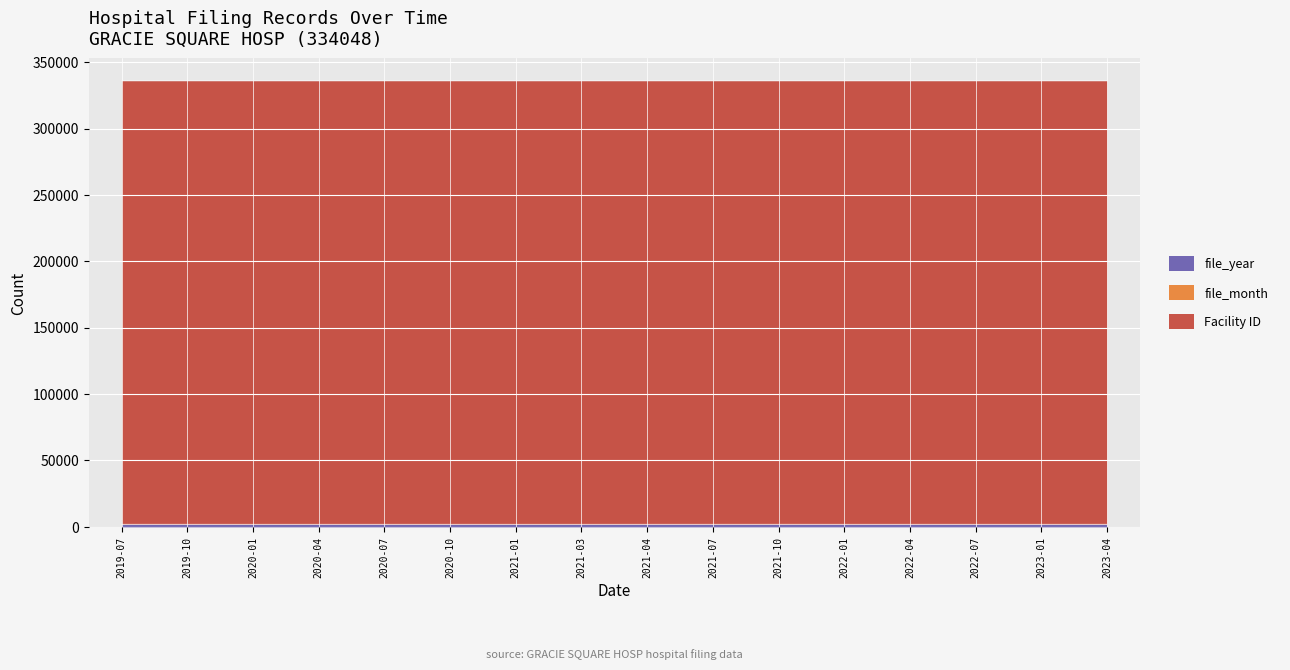

True or false: file_year and Facility ID cross at least once.

False